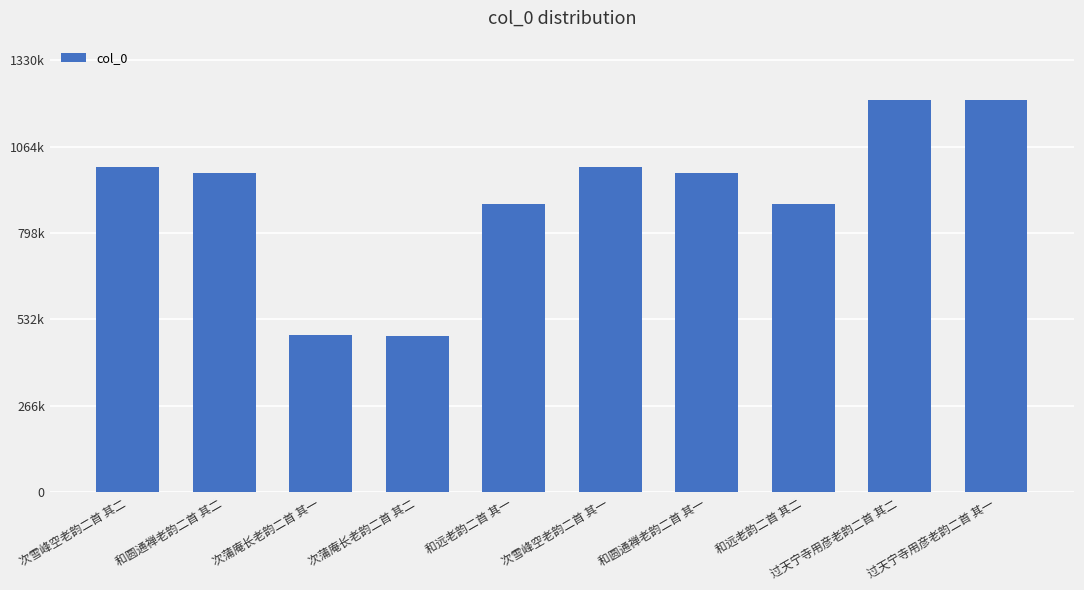

Does the chart contain any negative values?

No